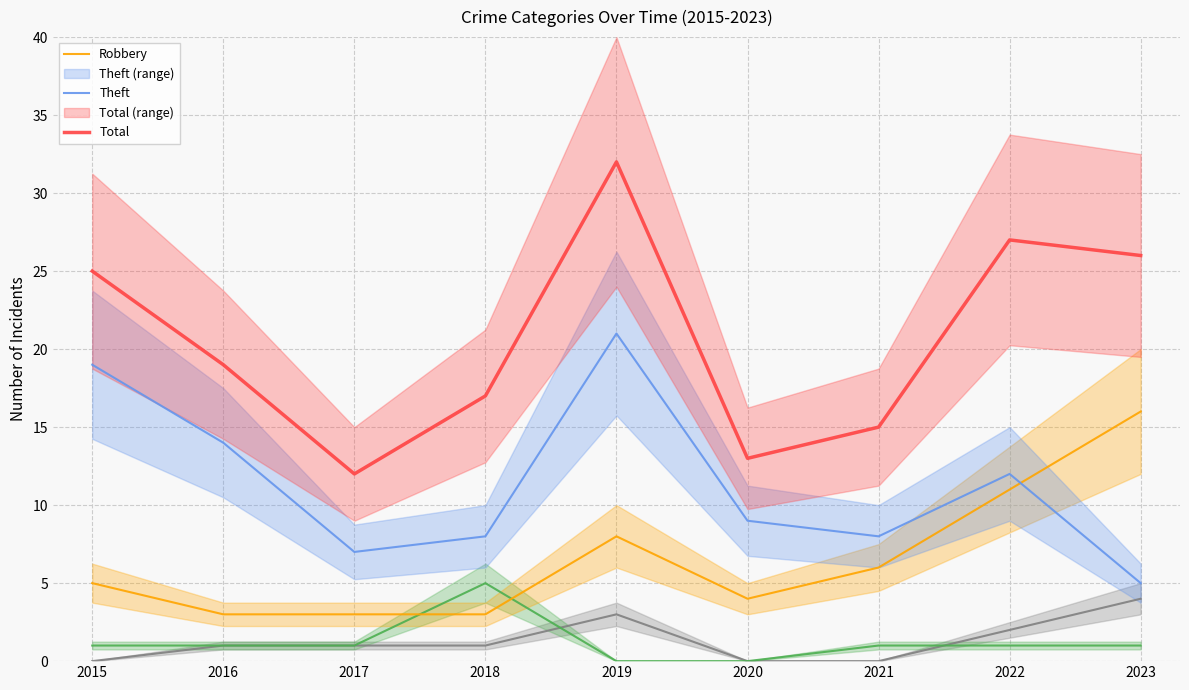

Reading left to right, transcribe all the data shown in this chart.

Aggravated Assault: 0	1	1	1	3	0	0	2	4
Aggravated Battery: 1	1	1	5	0	0	1	1	1
Robbery: 5	3	3	3	8	4	6	11	16
Theft: 19	14	7	8	21	9	8	12	5
Total: 25	19	12	17	32	13	15	27	26